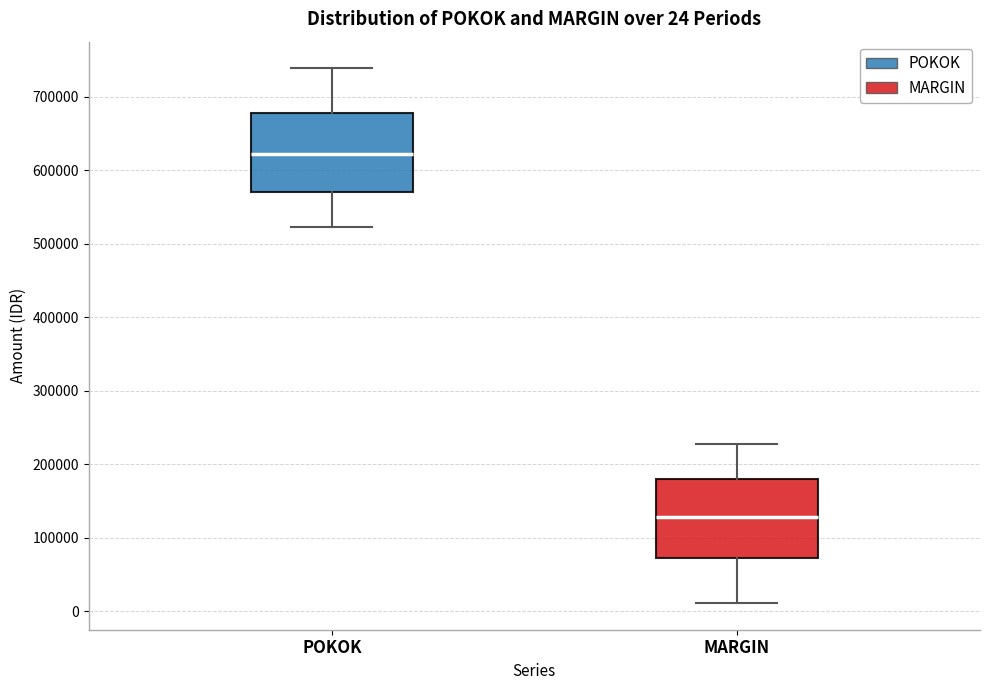

Which box has the lowest median line?

MARGIN